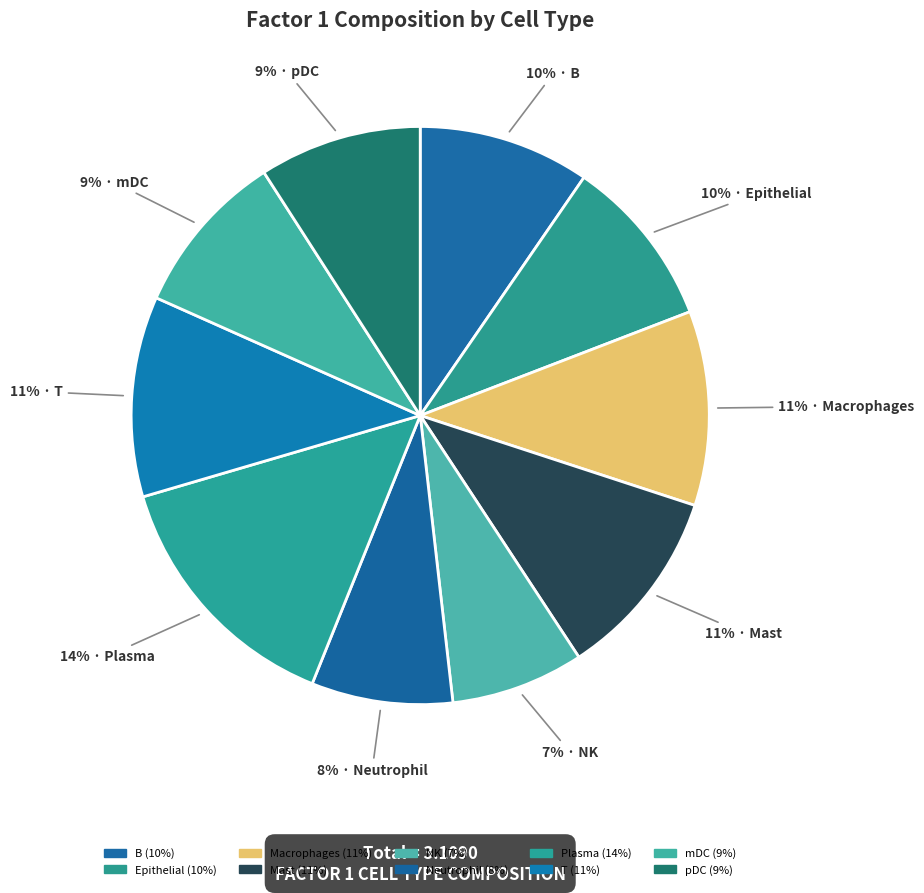

How many segments does this pie chart have?

10